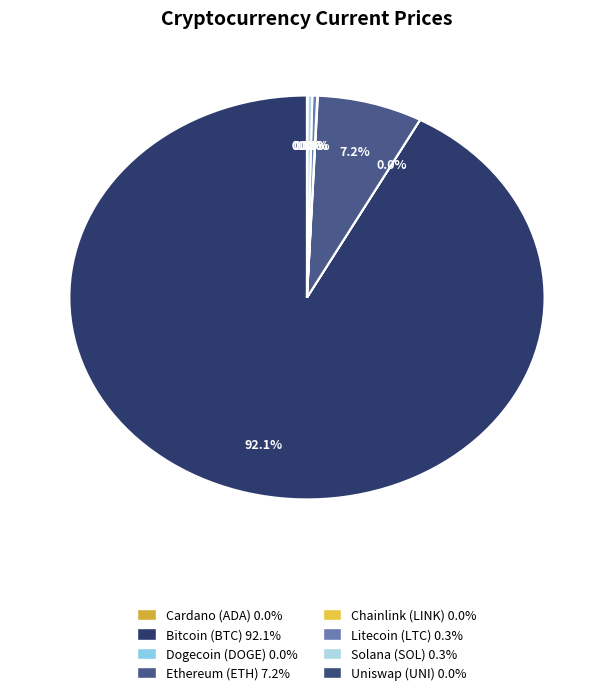

Is there any slice that represents more than half of the pie?

Yes